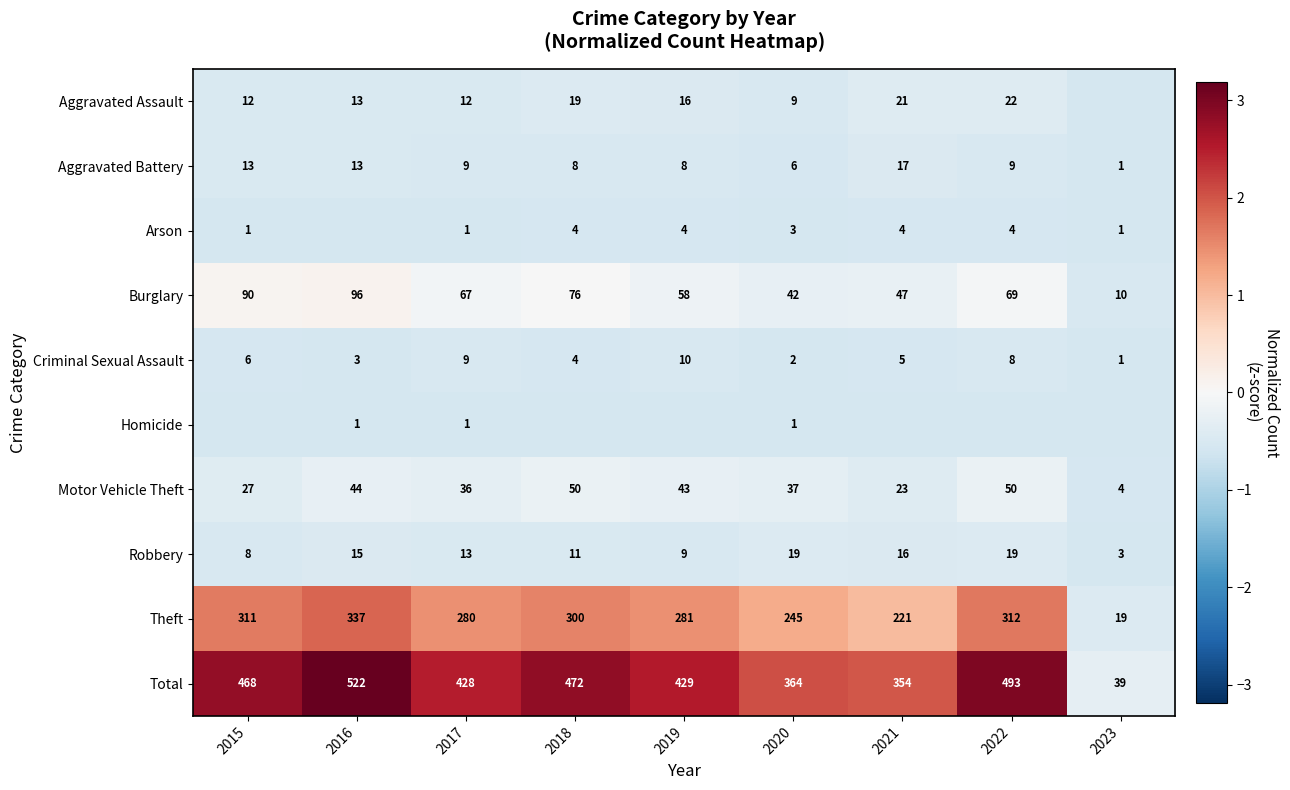

Is the value of Aggravated Assault at 2015 greater than the value of Aggravated Battery at 2016?

No